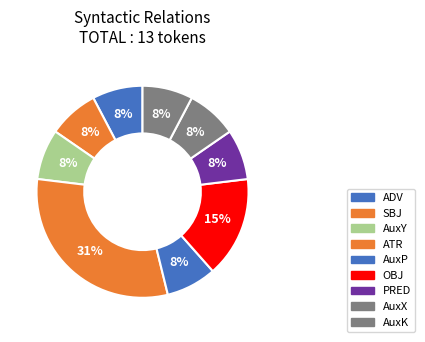

Count the number of slices in the pie.

9